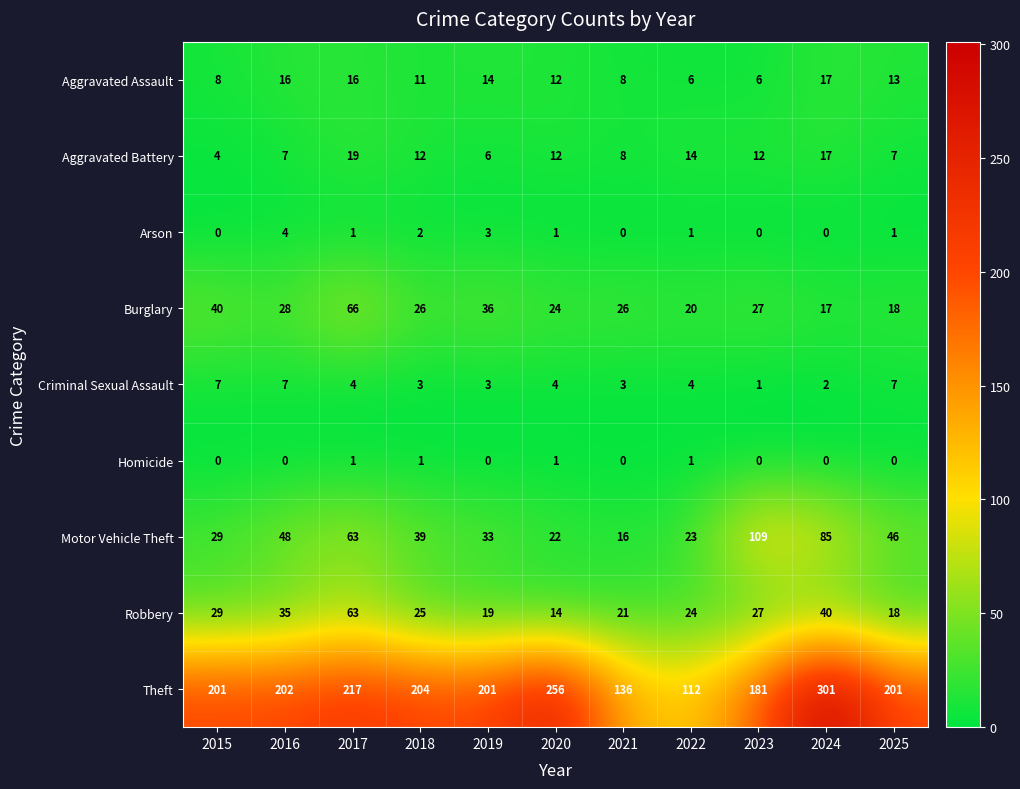

List the series in order of their peak value, lowest first.

Homicide, Arson, Criminal Sexual Assault, Aggravated Assault, Aggravated Battery, Robbery, Burglary, Motor Vehicle Theft, Theft